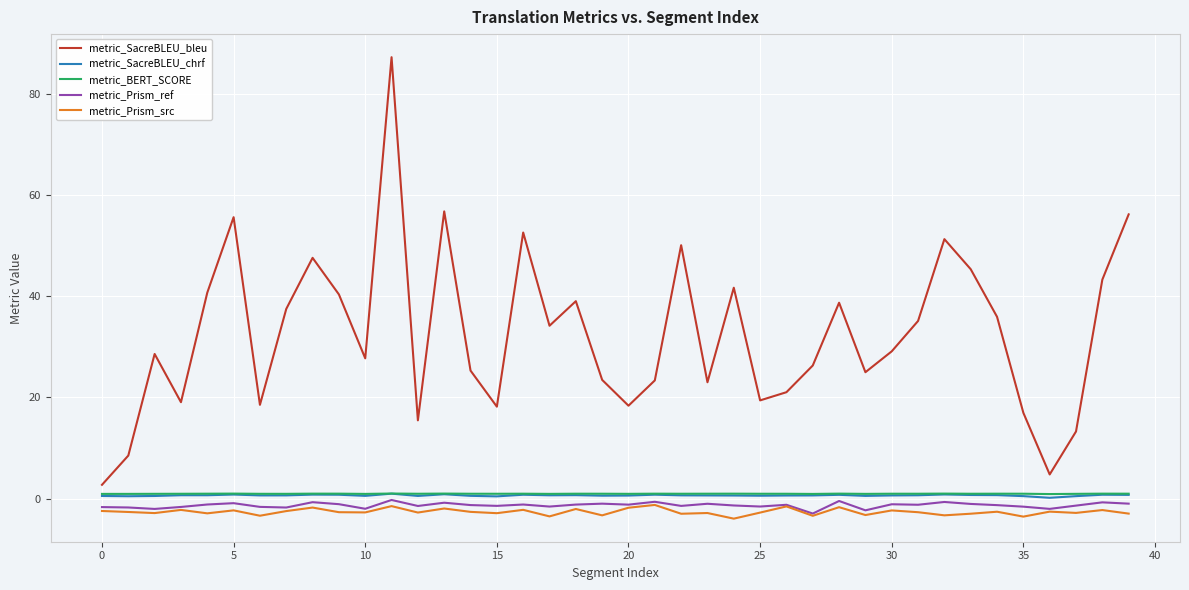

What is the smallest value displayed?

-4.0